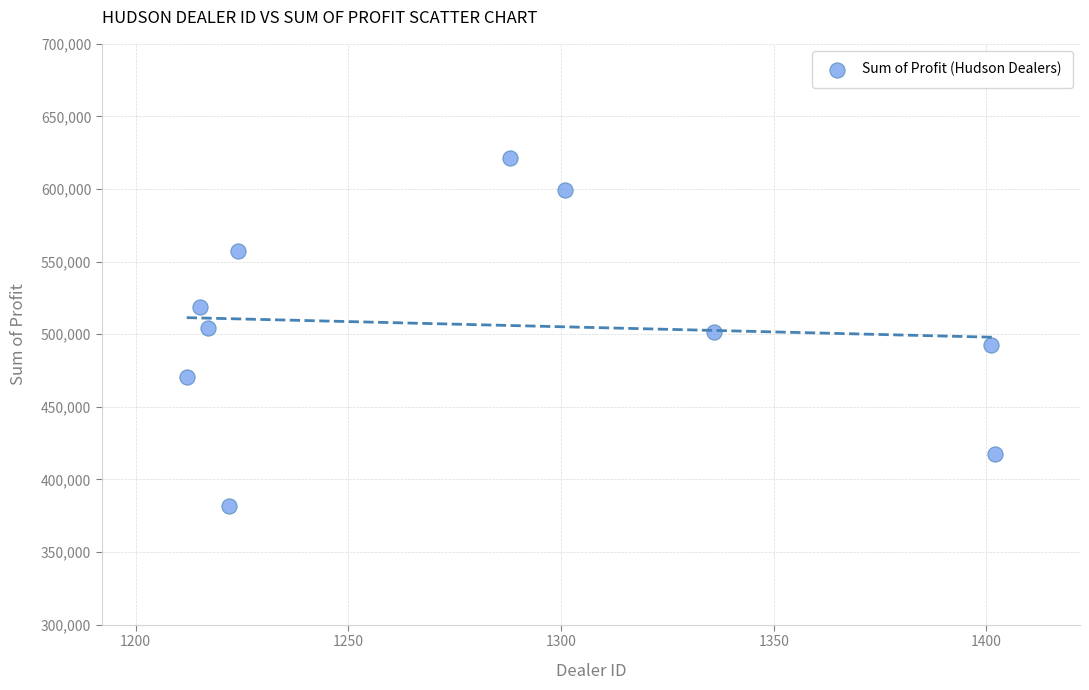

What is the range of Y values (max minus min)?

239496.0